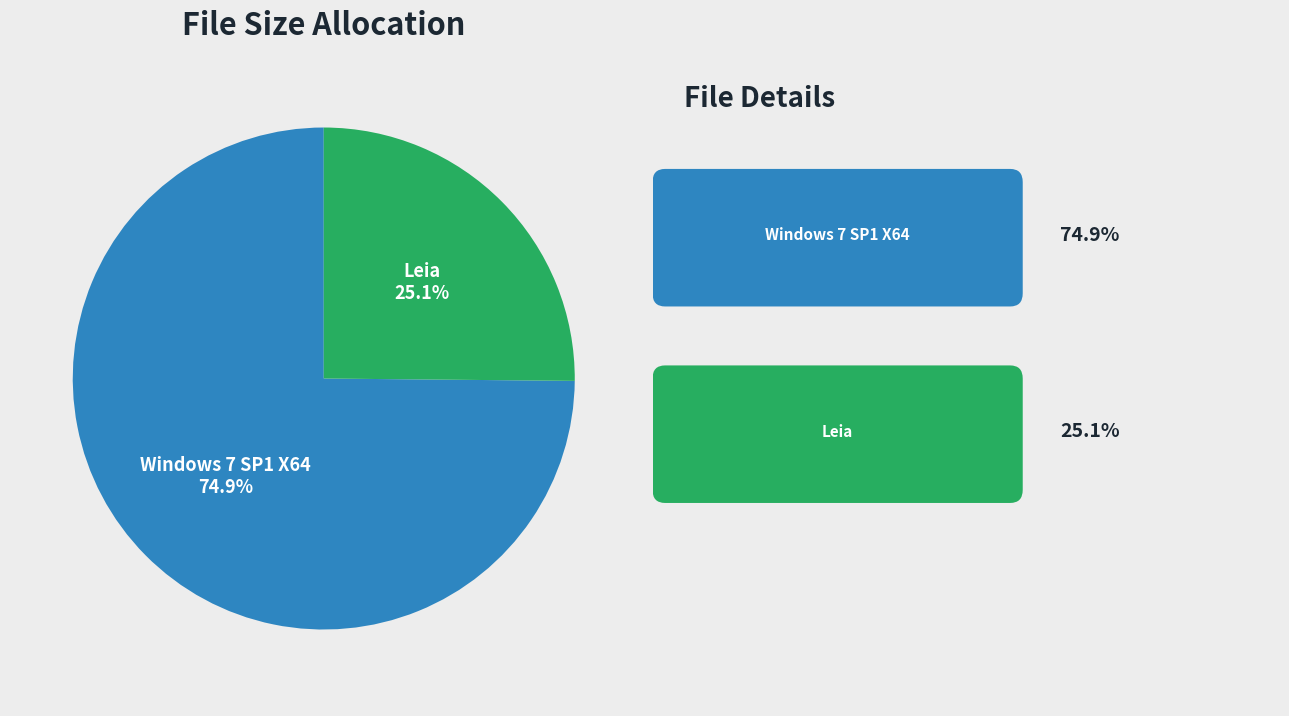

To the nearest percent, what is the average slice percentage?

50%